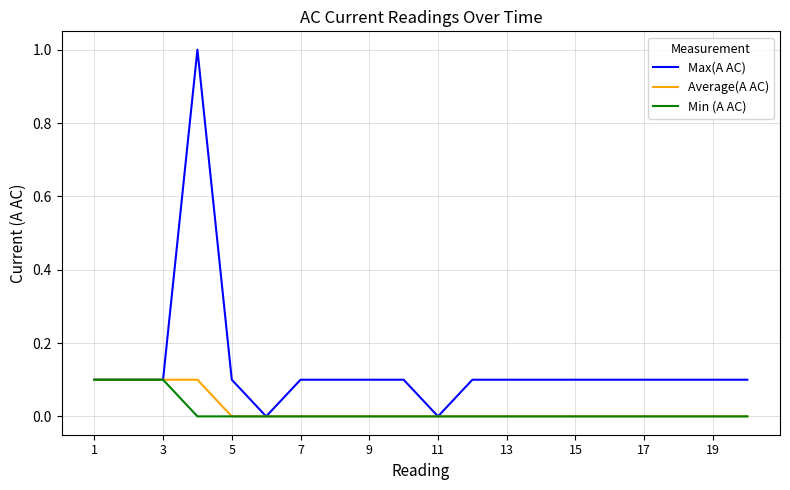

Which series has the largest total across all categories?

Max(A AC)